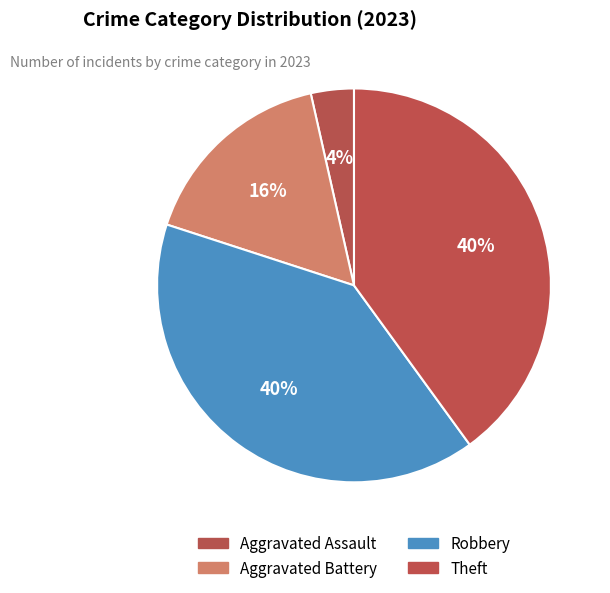

How many segments does this pie chart have?

4